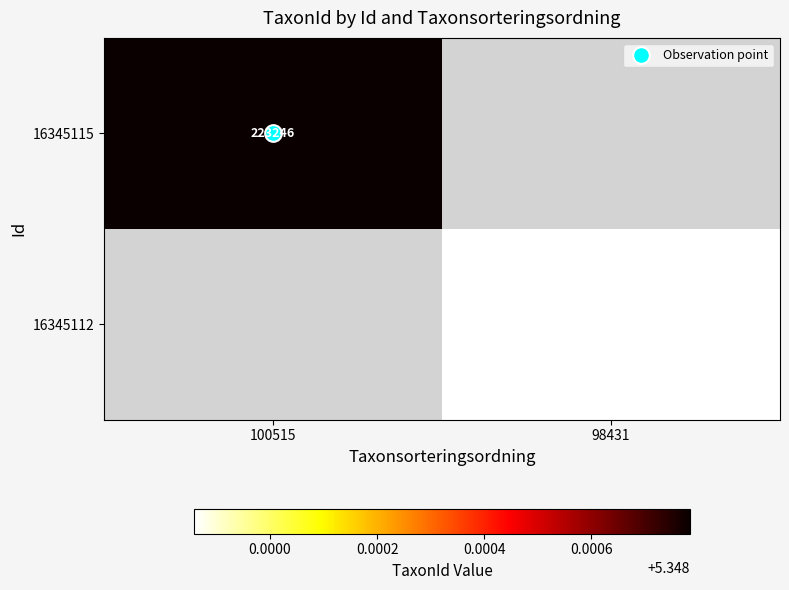

Is it true that 16345115 equals 1.3 at 100515?

False